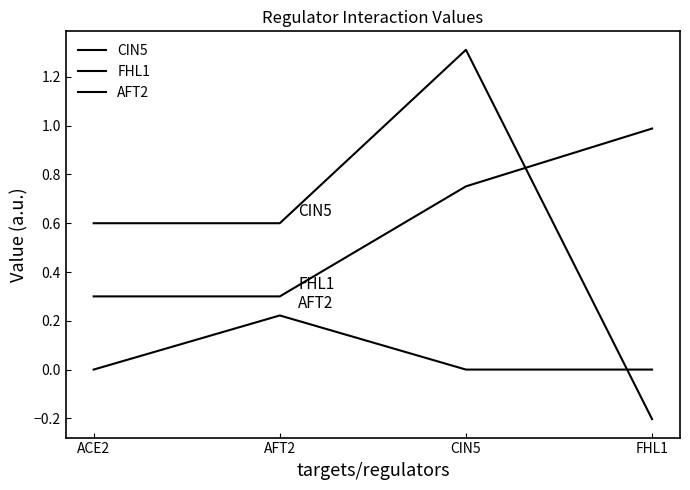

Which label corresponds to the smallest value in the chart?

FHL1